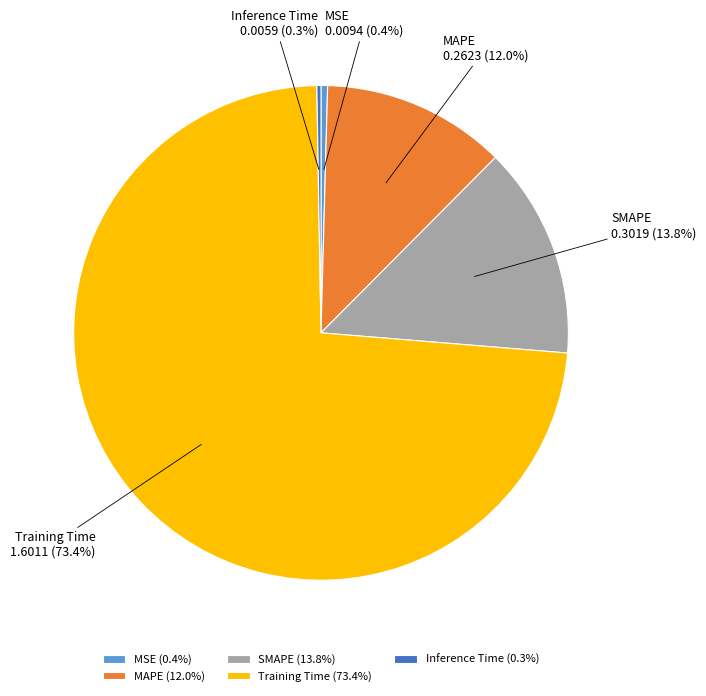

Does any single category account for the majority?

Yes